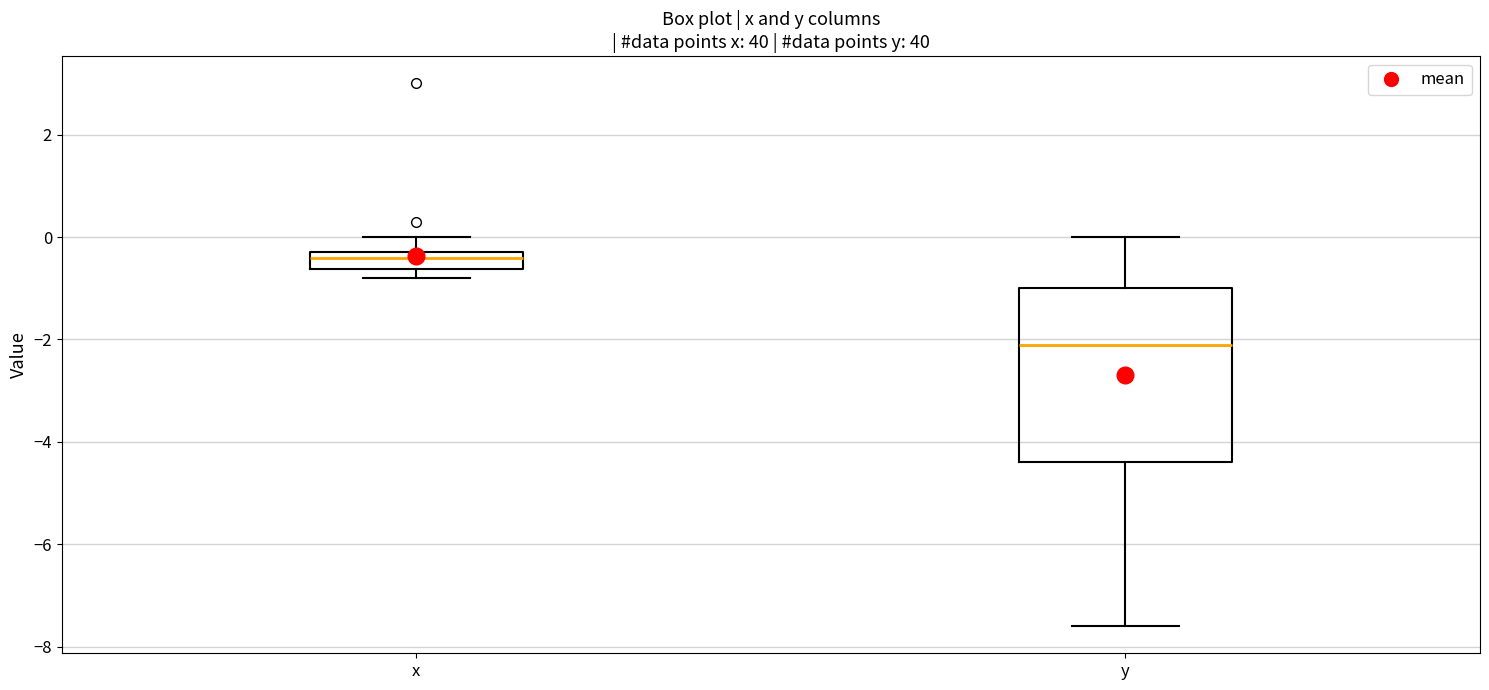

Where does the upper whisker of the box for y end on the y-axis? The values are not printed on the chart, so give them approximately, as read against the axis.

0.0